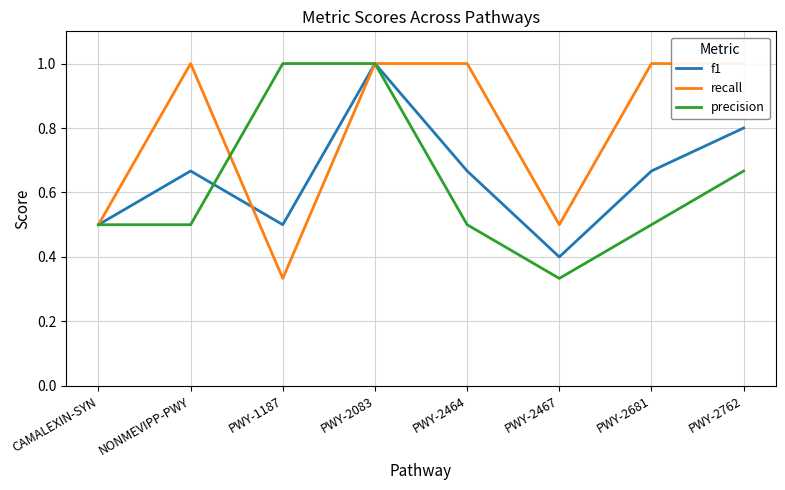

What are all the series names shown in the legend?

f1, recall, precision